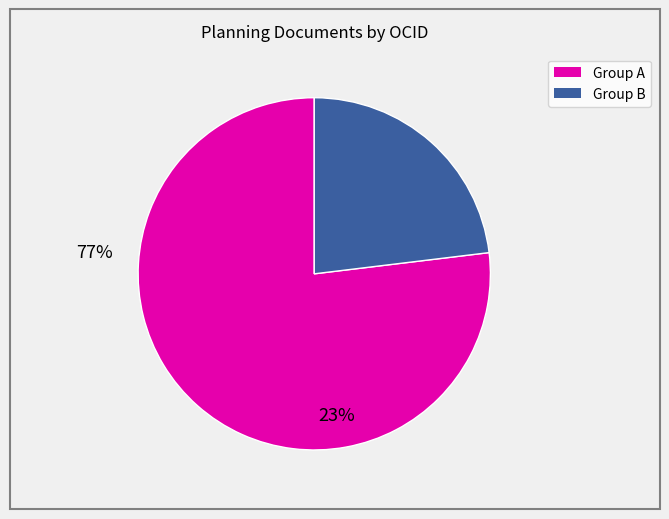

Is there a majority slice in this chart?

Yes